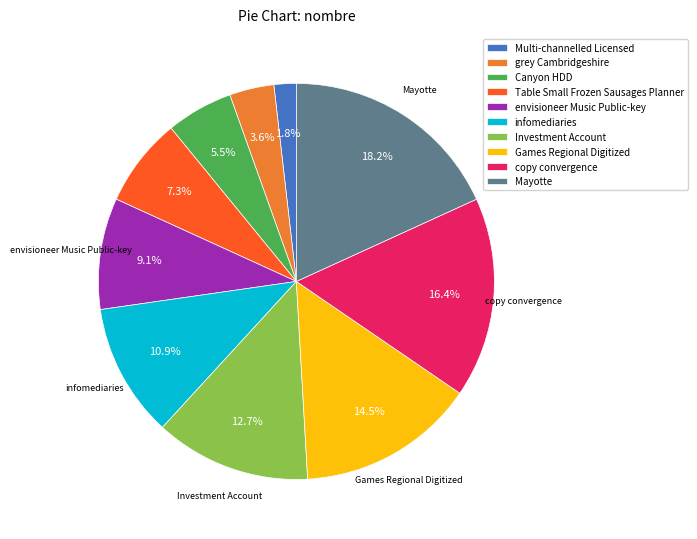

Approximately how many times larger is the value at envisioneer Music Public-key compared to copy convergence?

0.6